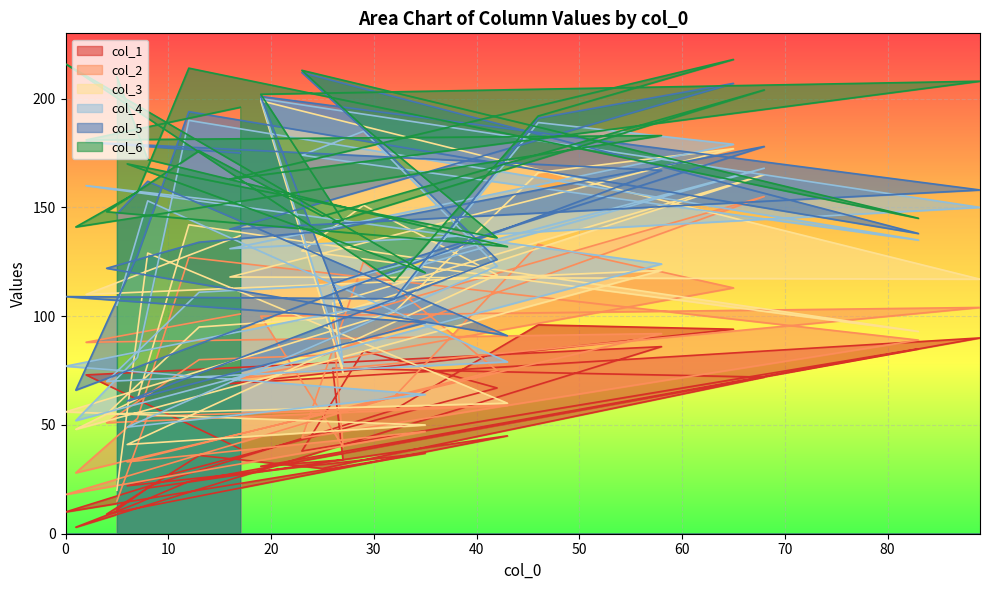

What are all the series names shown in the legend?

col_1, col_2, col_3, col_4, col_5, col_6